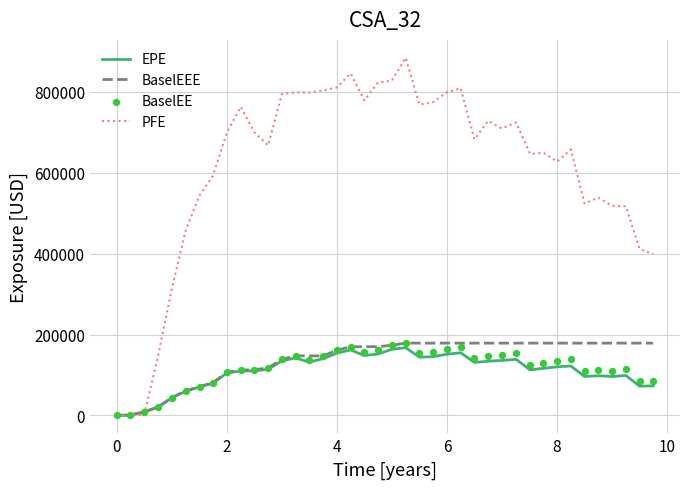

What are all the series names shown in the legend?

EPE, BaselEEE, PFE, BaselEE